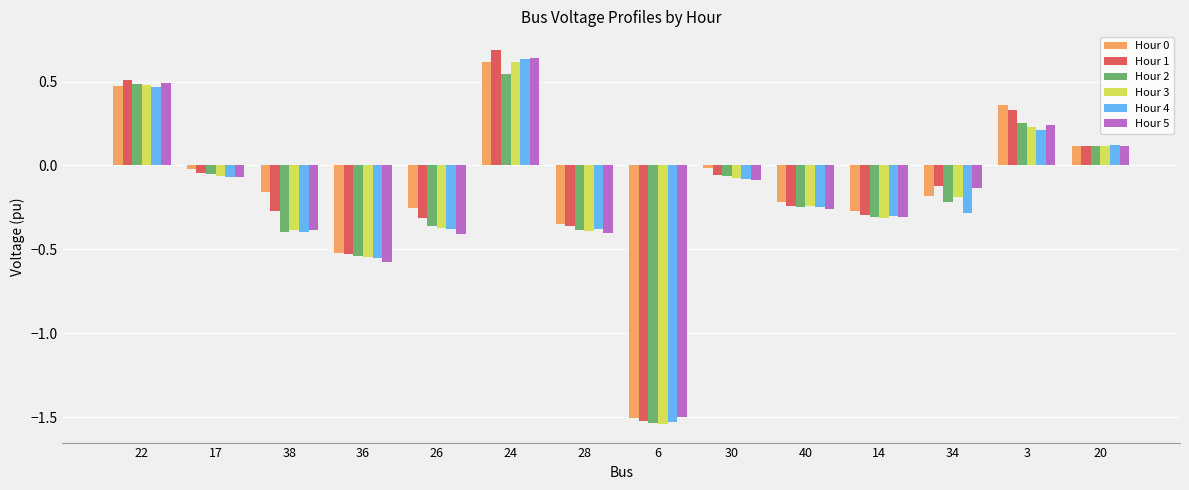

Which label corresponds to the largest value in the chart?

24